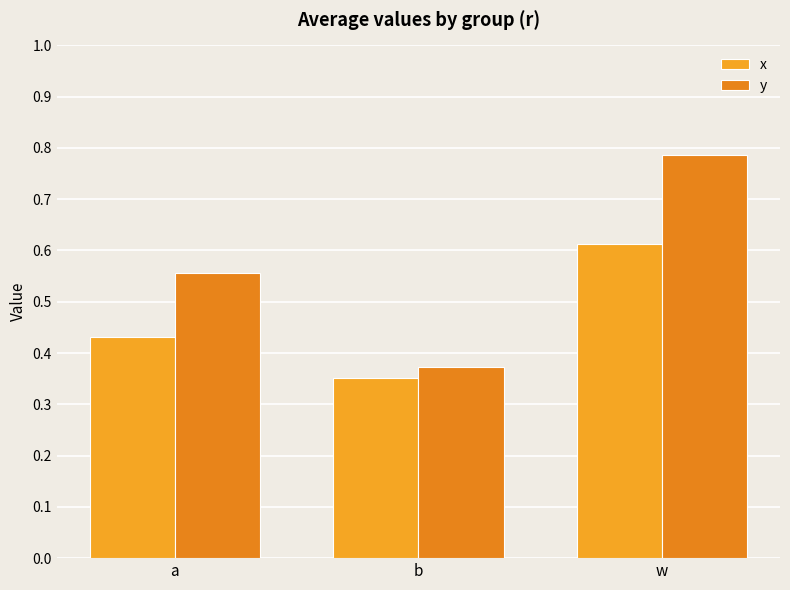

The value of x at a is 0.4. True or false?

True